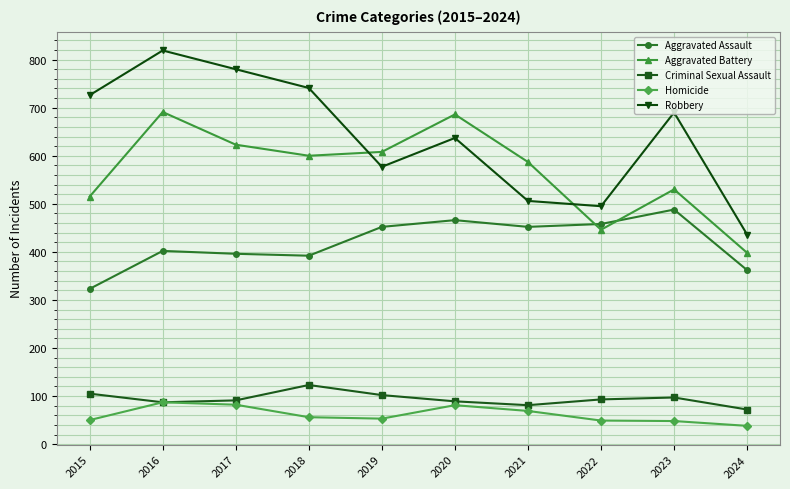

What are all the series names shown in the legend?

Aggravated Assault, Aggravated Battery, Criminal Sexual Assault, Homicide, Robbery